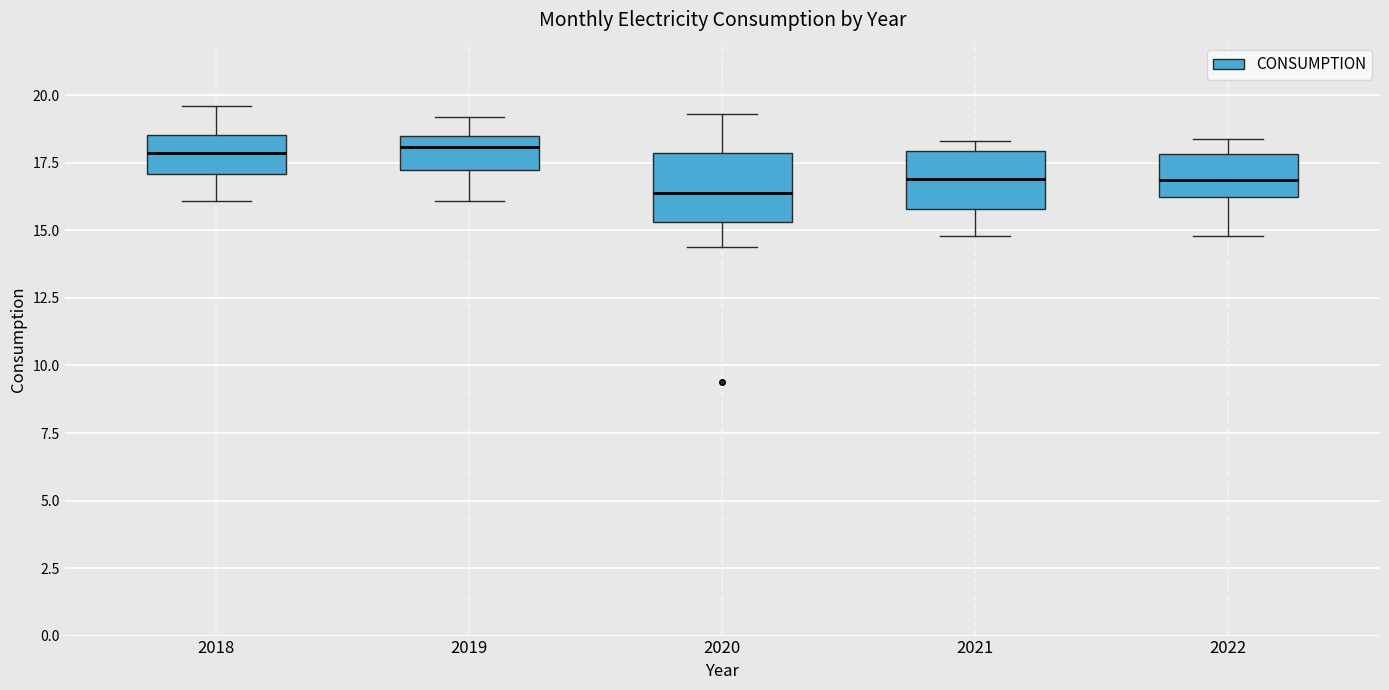

Reading left to right, read every box against the y-axis: the position of its median line, the range the box covers, and the ends of its whiskers. The values are not printed on the chart, so give them approximately, as read against the axis.

2018: median 18.0, box 17.0 to 18.5, whiskers 16.0 to 19.5
2019: median 18.0, box 17.5 to 18.5, whiskers 16.0 to 19.0
2020: median 16.5, box 15.5 to 18.0, whiskers 14.5 to 19.5
2021: median 17.0, box 16.0 to 18.0, whiskers 15.0 to 18.5
2022: median 17.0, box 16.0 to 18.0, whiskers 15.0 to 18.5